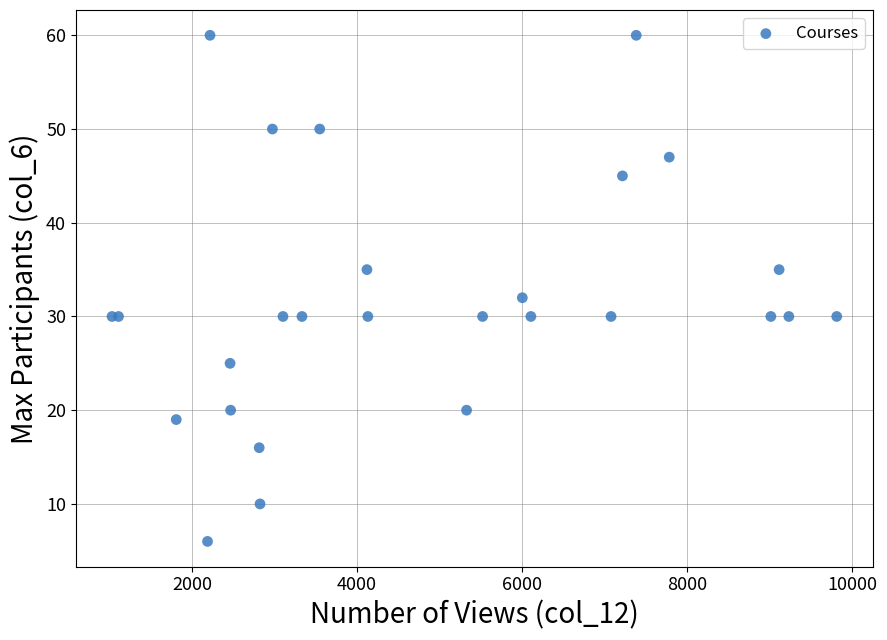

What Y value in the scatter plot is closest to 33?

32